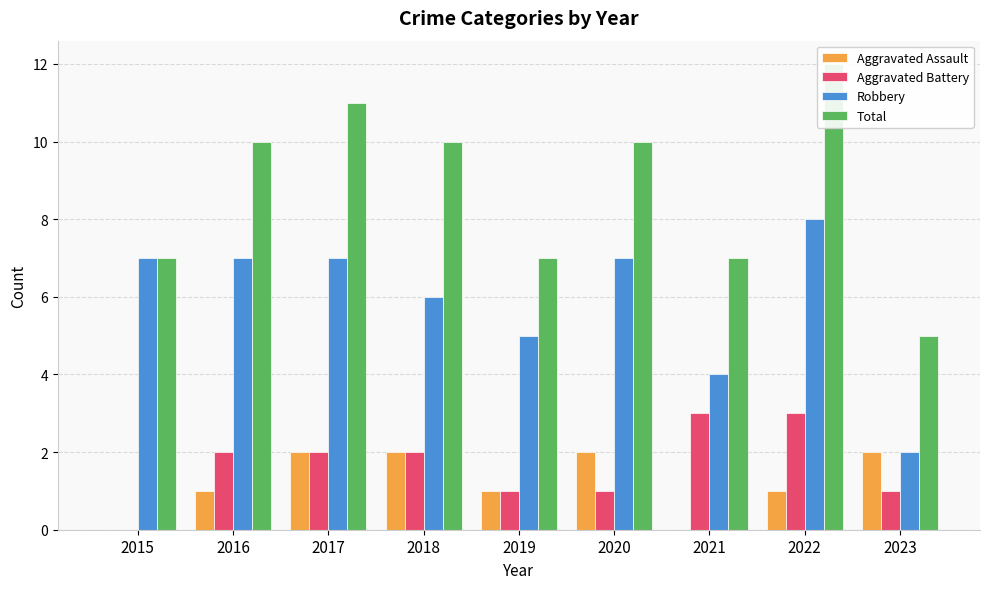

Is it true that Aggravated Assault equals 0 at 2021?

True